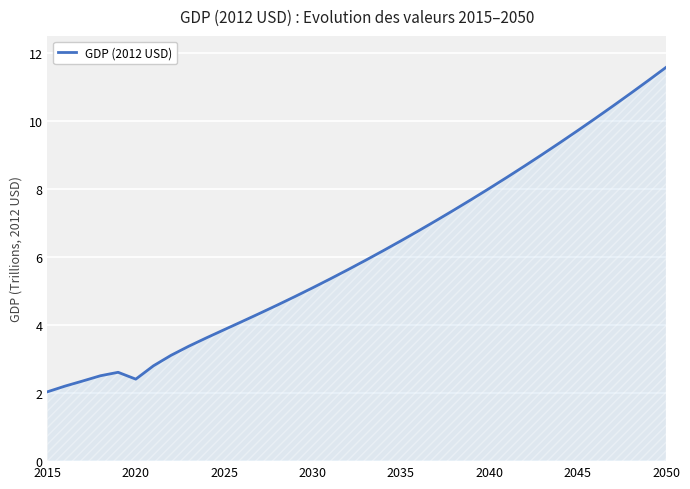

What is the smallest value displayed?

2.0